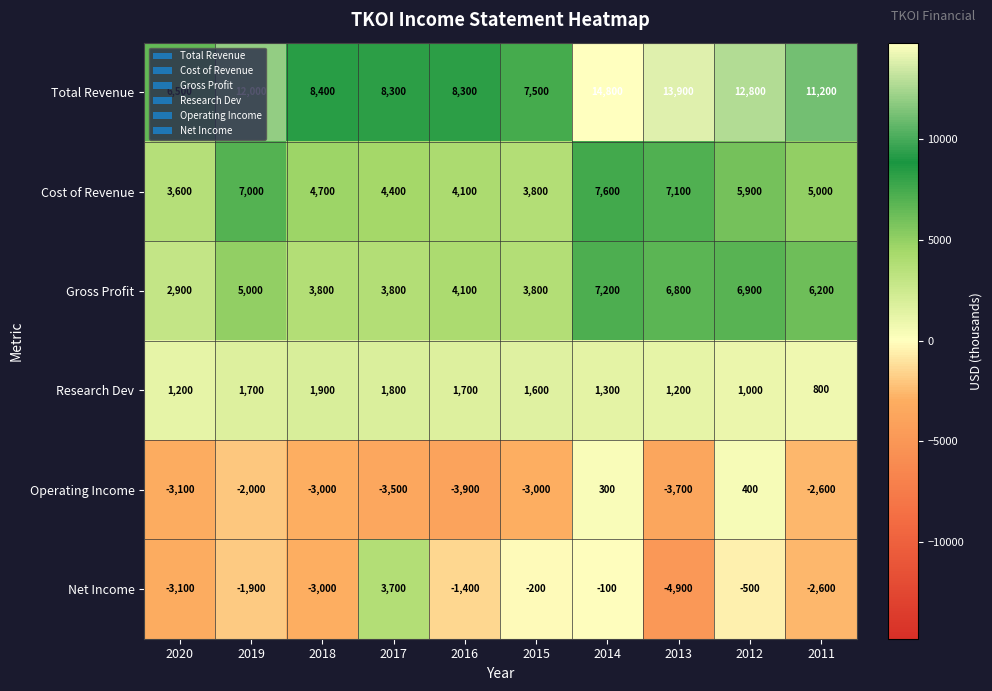

Which series changed the most between 2017 and 2012?

Total Revenue